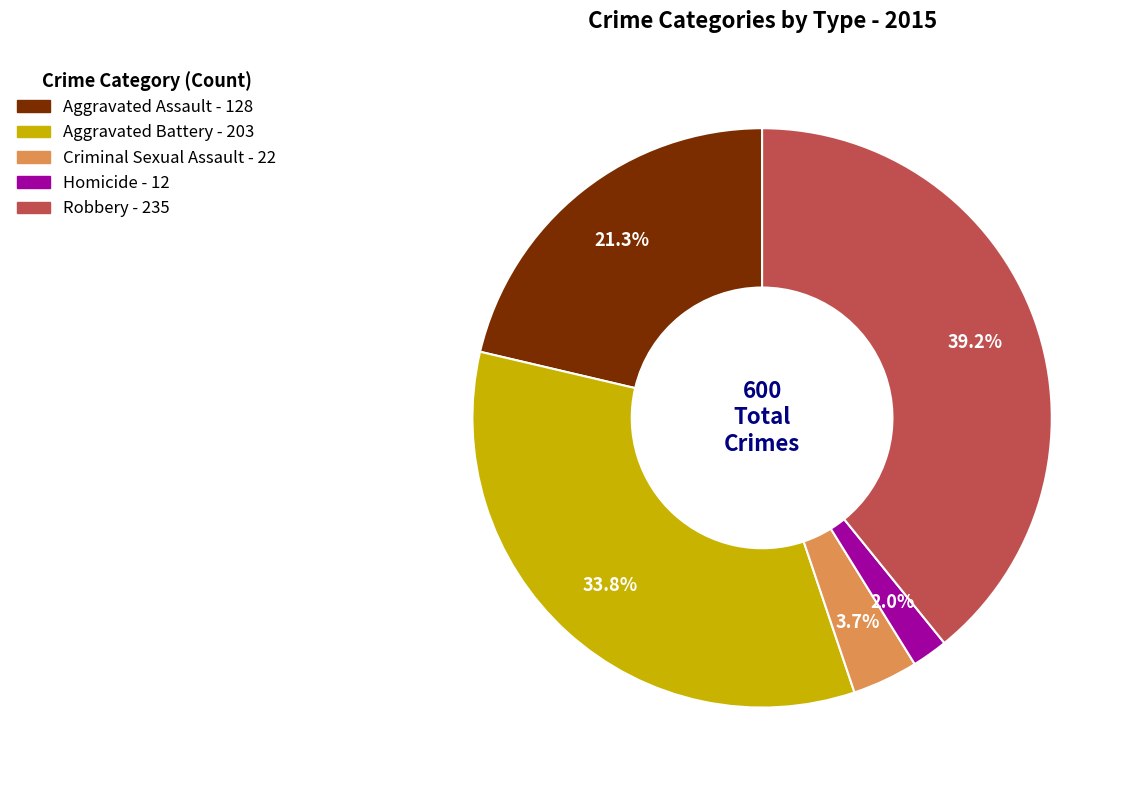

Which category has the biggest portion of the pie?

Robbery